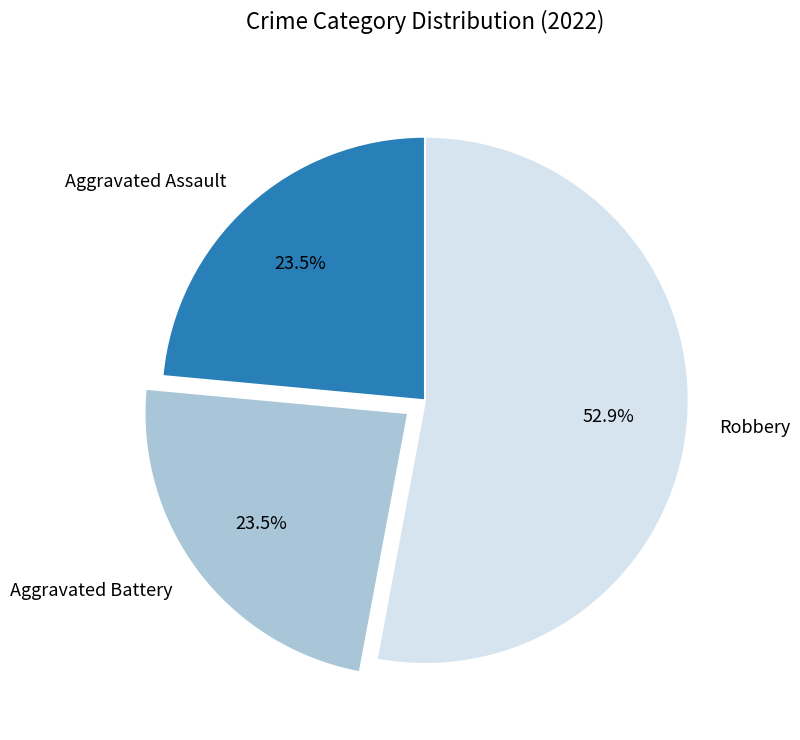

Is the sum of Aggravated Battery and Robbery greater than half?

Yes